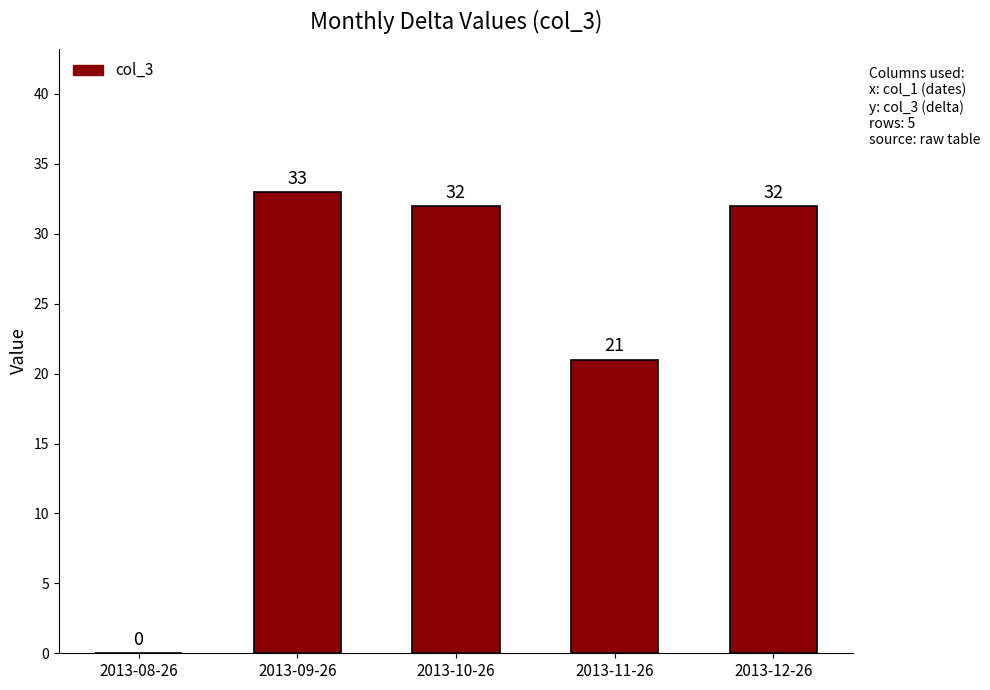

Count the number of categories in the chart.

5